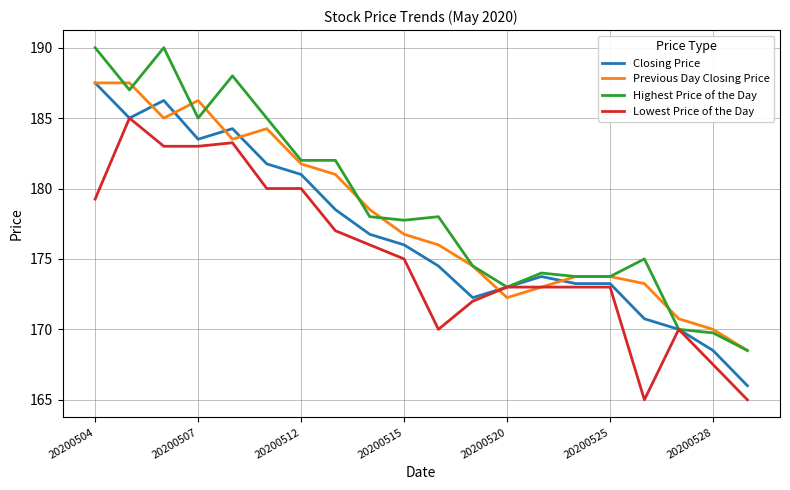

What is the maximum value shown in the chart?

190.0